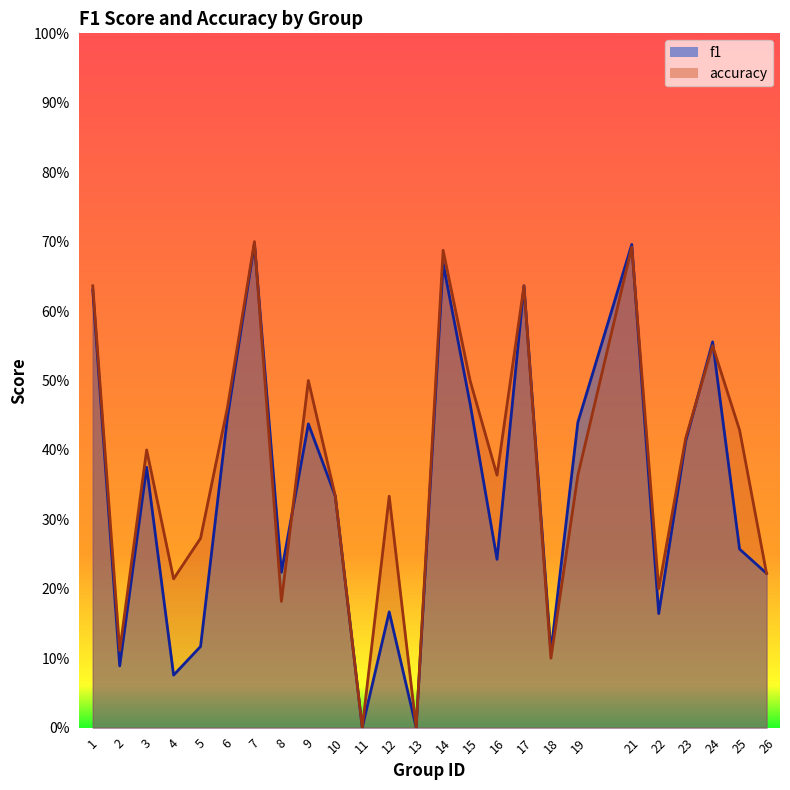

At which category does f1 reach its first local valley?

2